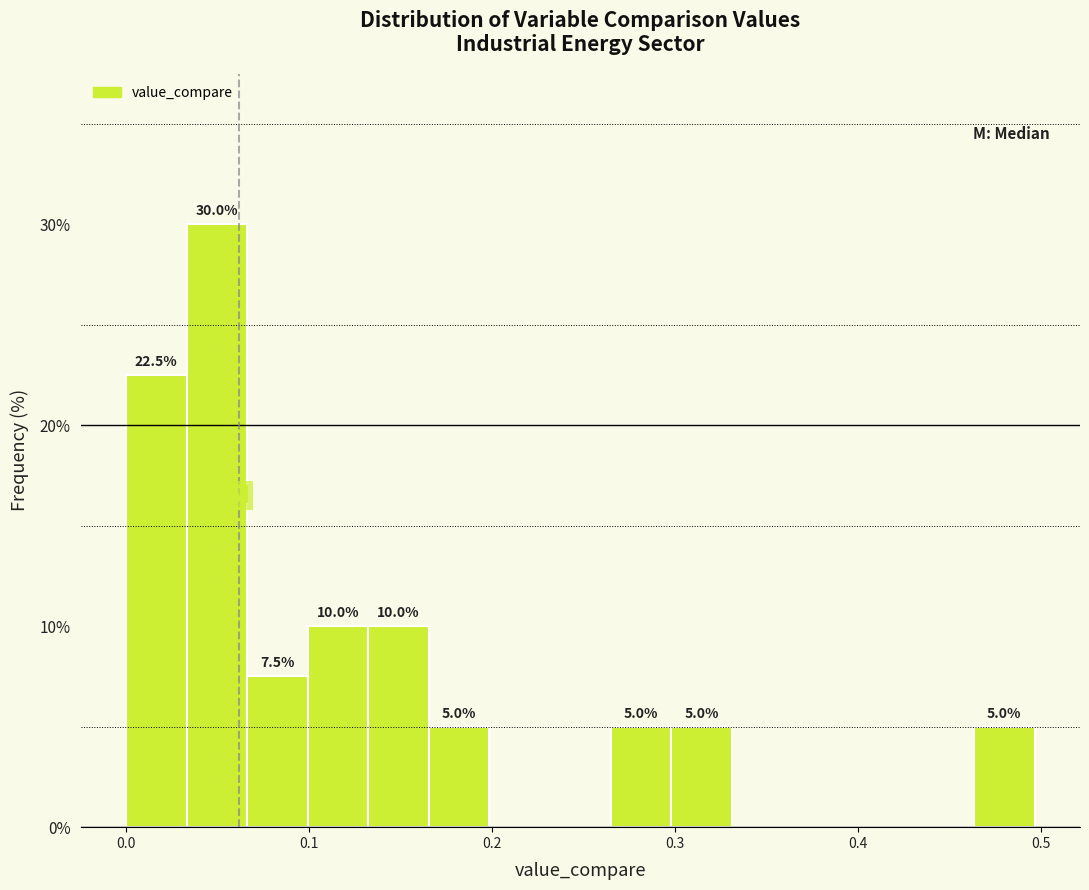

Around what value on the x-axis is the tallest bar? Give the approximate position of its centre, as read against the axis.

0.05